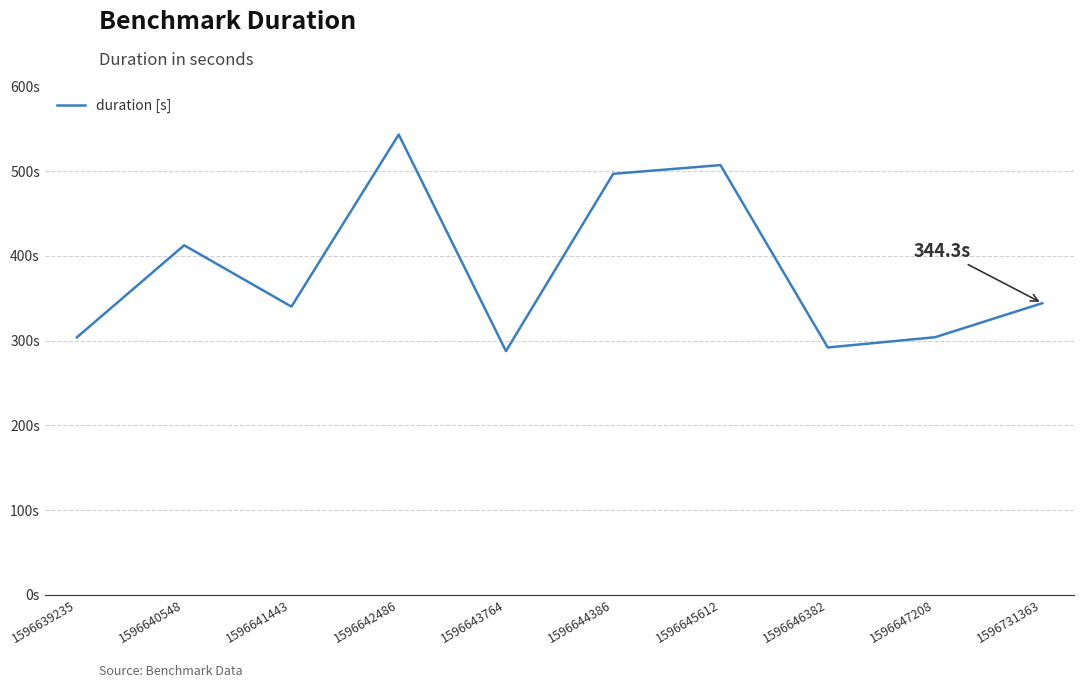

What is the difference between the second highest and minimum values?

219.5